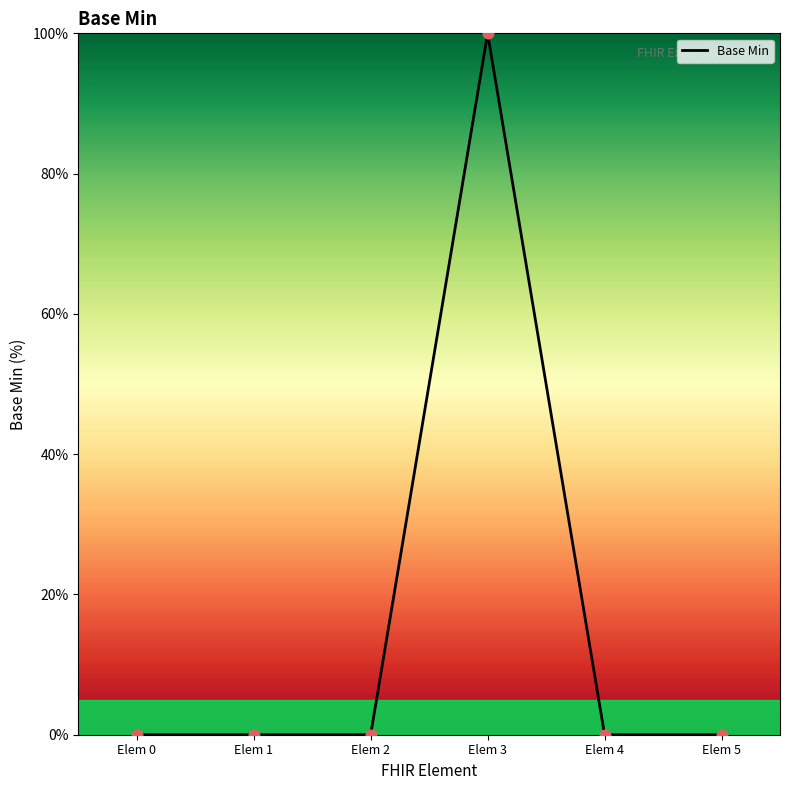

What is the change in value from Elem 0 to Elem 3?

+100